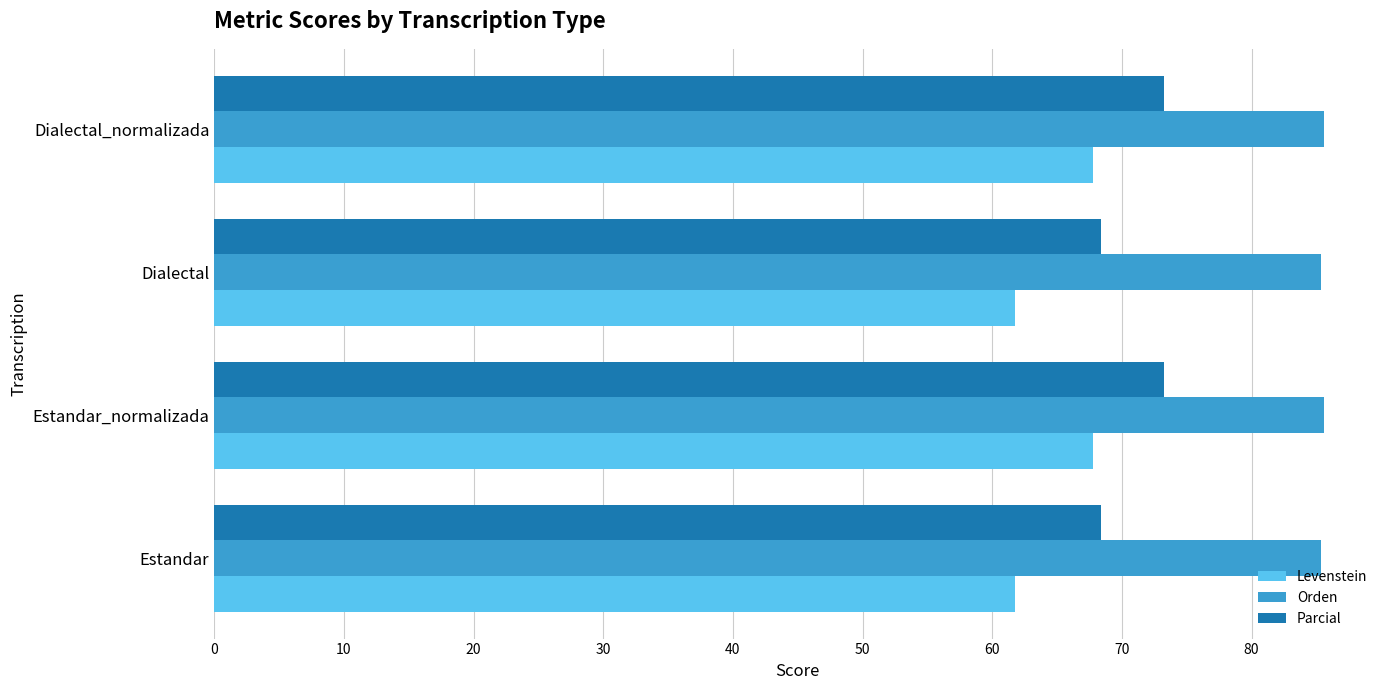

What is the difference between the second highest and second lowest values in the Levenstein series?

6.0